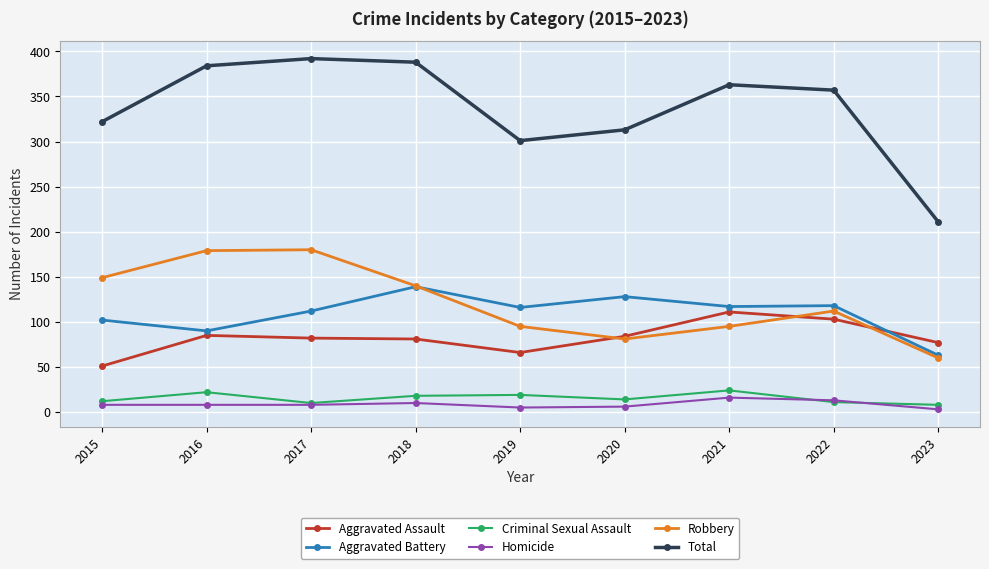

At which label does Criminal Sexual Assault first exceed 14?

2016